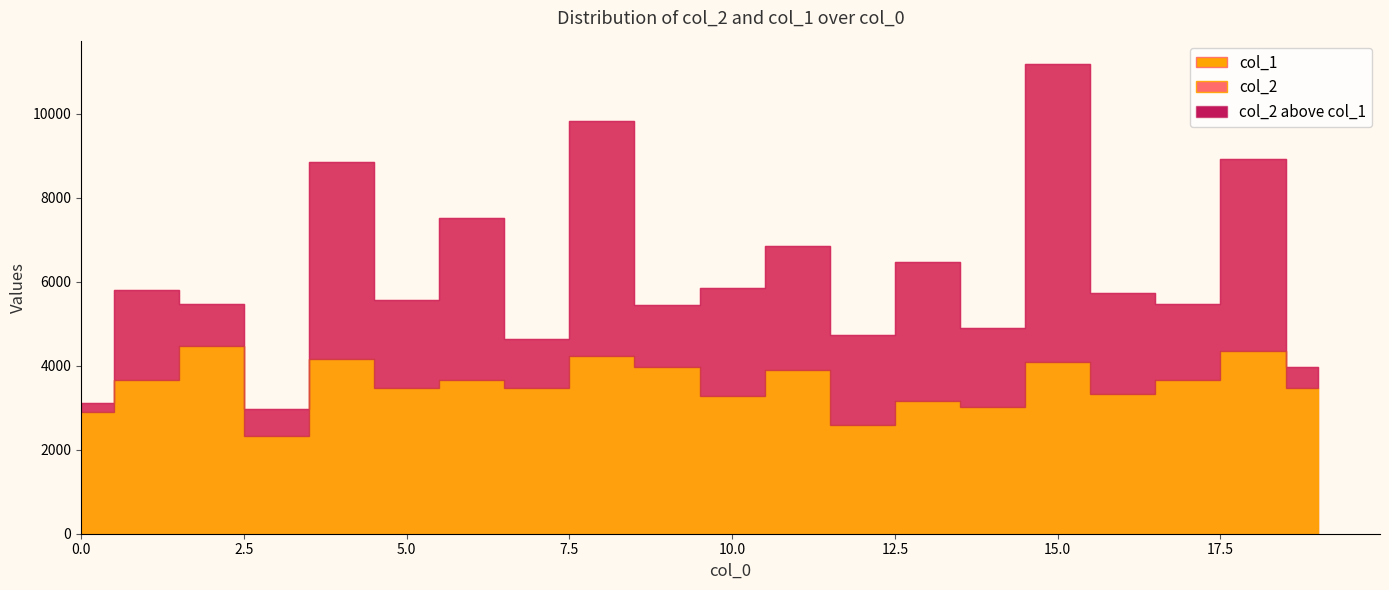

How many lines are shown in the chart?

2